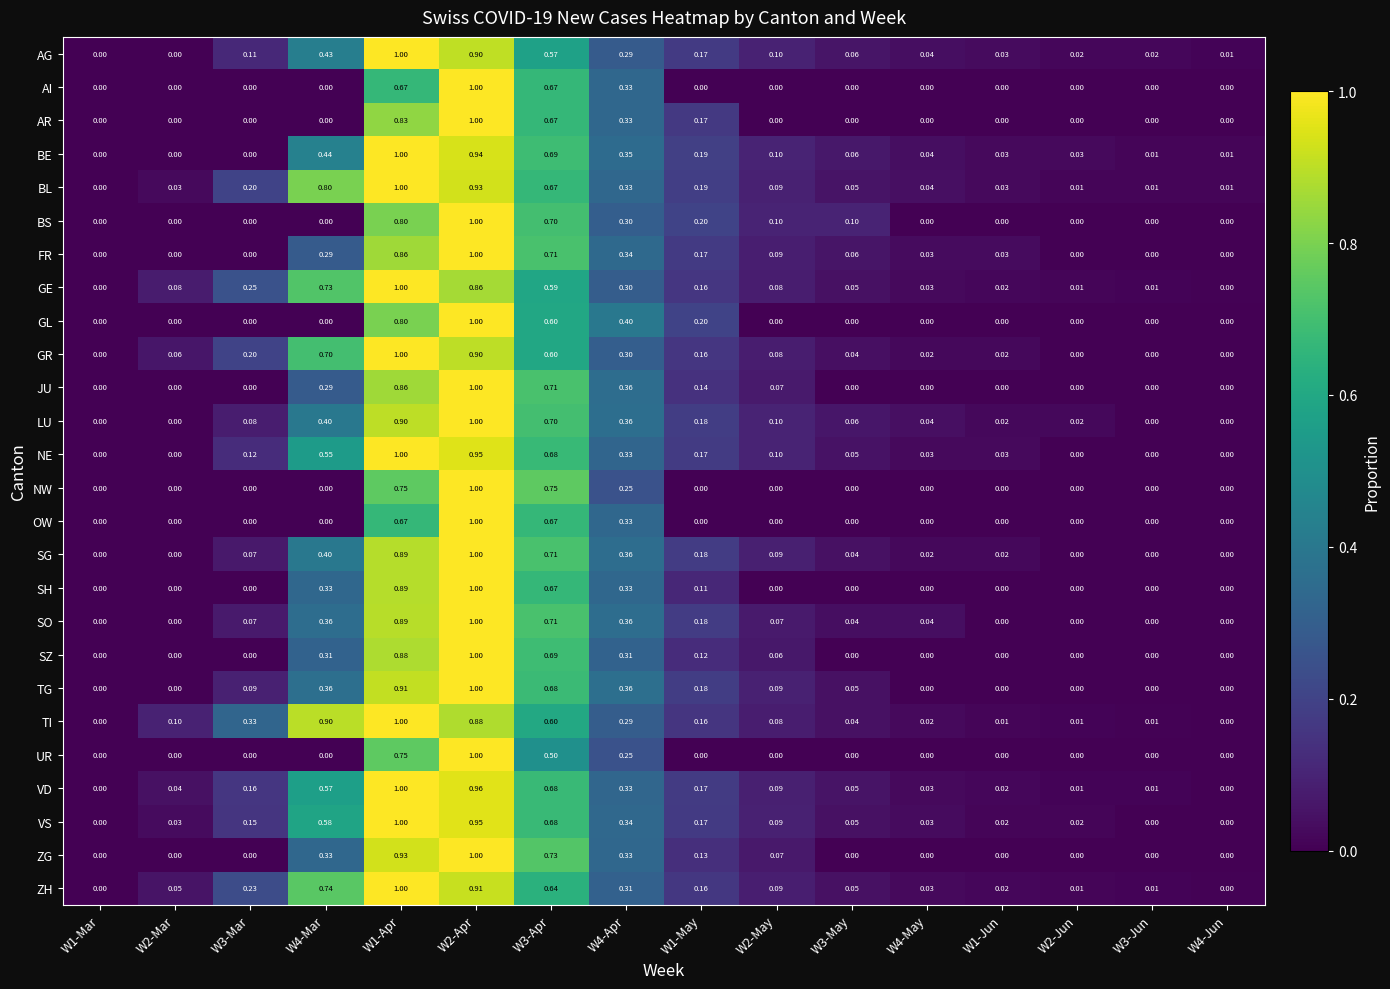

Which series has the largest total across all categories?

TI